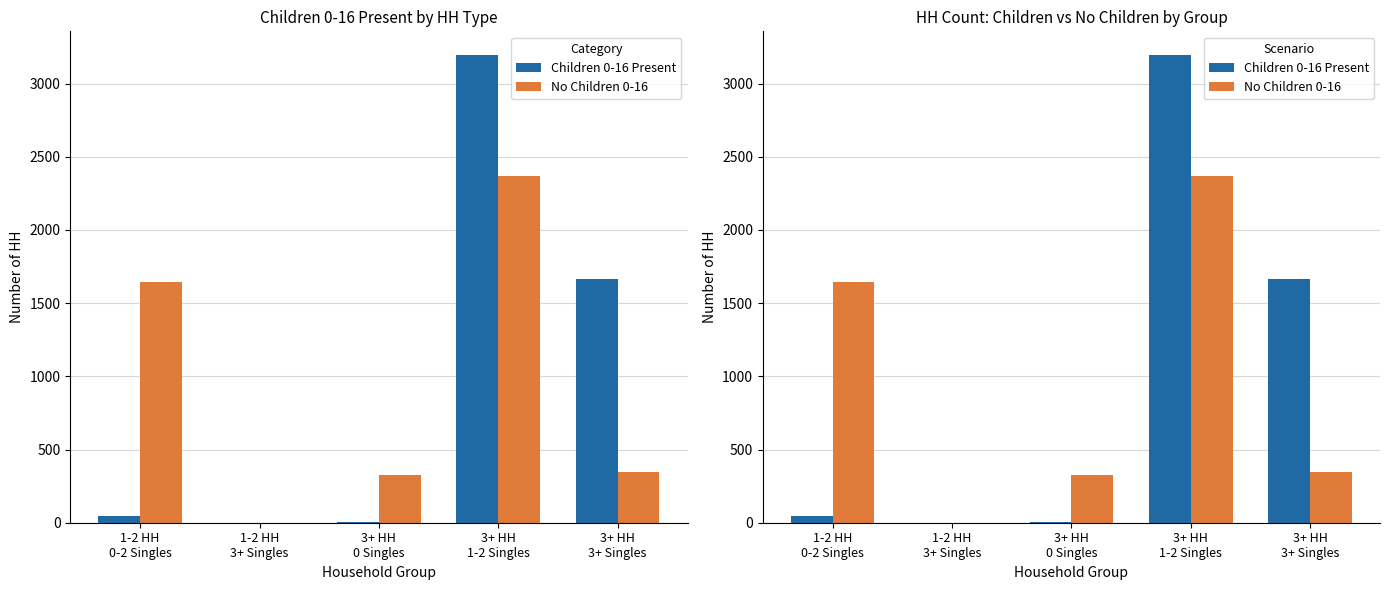

True or false: Children 0-16 Present has a value of 0 at 1-2 HH
3+ Singles.

True